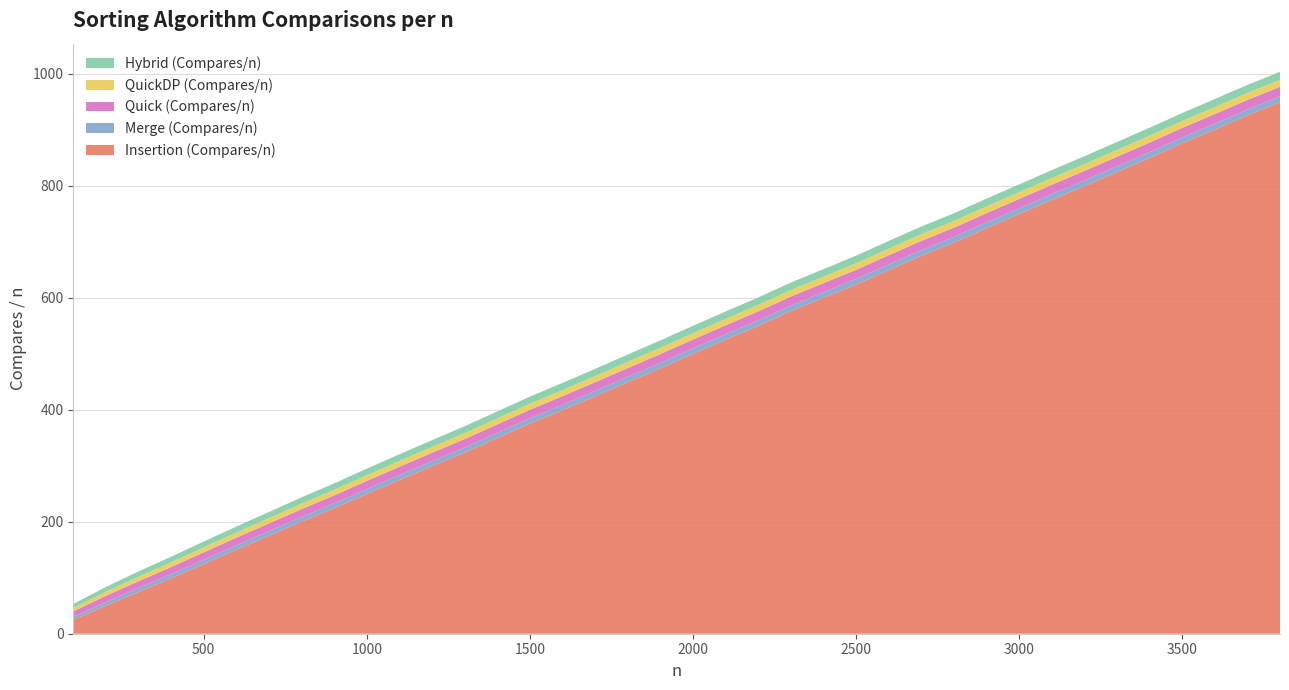

Reading left to right, what are all the values shown in this chart?

Insertion (Compares/n): 100=24.8	200=50.0	300=74.7	400=99.1	500=124.5	600=150.2	700=175.1	800=200.2	900=224.3	1000=249.8	1100=274.7	1200=299.4	1300=323.7	1400=349.6	1500=375.5	1600=399.4	1700=424.2	1800=449.4	1900=474.0	2000=500.0	2100=525.3	2200=549.9	2300=576.2	2400=600.1	2500=623.7	2600=649.4	2700=675.1	2800=698.6	2900=724.4	3000=749.7	3100=775.0	3200=799.5	3300=824.6	3400=849.9	3500=876.2	3600=900.6	3700=925.9	3800=949.4
Merge (Compares/n): 100=5.4	200=6.4	300=7.0	400=7.4	500=7.7	600=8.0	700=8.2	800=8.4	900=8.6	1000=8.7	1100=8.9	1200=9.0	1300=9.1	1400=9.2	1500=9.3	1600=9.4	1700=9.5	1800=9.6	1900=9.6	2000=9.7	2100=9.8	2200=9.9	2300=9.9	2400=10.0	2500=10.0	2600=10.1	2700=10.2	2800=10.2	2900=10.3	3000=10.3	3100=10.4	3200=10.4	3300=10.4	3400=10.5	3500=10.5	3600=10.6	3700=10.6	3800=10.6
Quick (Compares/n): 100=9.7	200=11.3	300=12.1	400=12.6	500=13.1	600=13.4	700=13.7	800=14.0	900=14.2	1000=14.5	1100=14.7	1200=14.8	1300=15.0	1400=15.1	1500=15.3	1600=15.5	1700=15.5	1800=15.7	1900=15.9	2000=15.8	2100=15.9	2200=16.0	2300=16.2	2400=16.1	2500=16.3	2600=16.4	2700=16.5	2800=16.5	2900=16.6	3000=16.6	3100=16.7	3200=16.8	3300=16.9	3400=17.0	3500=16.9	3600=17.1	3700=17.1	3800=17.0
QuickDP (Compares/n): 100=6.1	200=7.2	300=8.1	400=8.5	500=8.9	600=9.1	700=9.4	800=9.7	900=9.9	1000=10.0	1100=10.2	1200=10.4	1300=10.6	1400=10.7	1500=10.9	1600=10.9	1700=11.0	1800=11.1	1900=11.2	2000=11.4	2100=11.4	2200=11.5	2300=11.5	2400=11.6	2500=11.7	2600=11.8	2700=11.9	2800=11.8	2900=12.1	3000=12.1	3100=12.1	3200=12.1	3300=12.2	3400=12.2	3500=12.3	3600=12.3	3700=12.4	3800=12.5
Hybrid (Compares/n): 100=7.1	200=8.6	300=9.4	400=10.0	500=10.5	600=10.8	700=11.0	800=11.3	900=11.6	1000=11.8	1100=12.0	1200=12.2	1300=12.3	1400=12.4	1500=12.6	1600=12.8	1700=12.8	1800=13.0	1900=13.2	2000=13.1	2100=13.2	2200=13.3	2300=13.5	2400=13.4	2500=13.6	2600=13.8	2700=13.8	2800=13.8	2900=13.9	3000=13.9	3100=14.0	3200=14.1	3300=14.2	3400=14.3	3500=14.2	3600=14.4	3700=14.4	3800=14.3